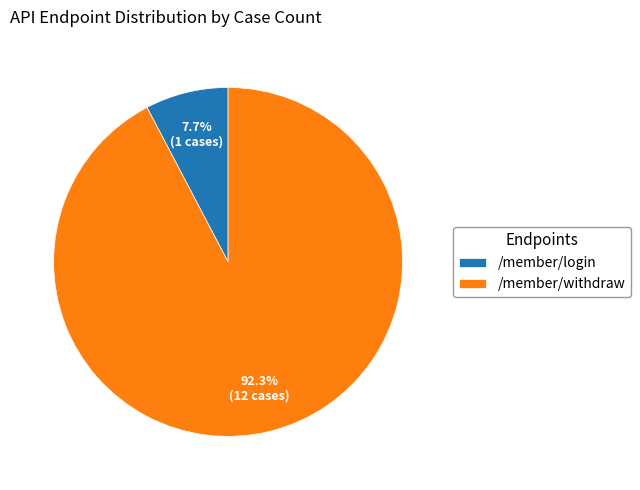

What is the majority slice?

/member/withdraw